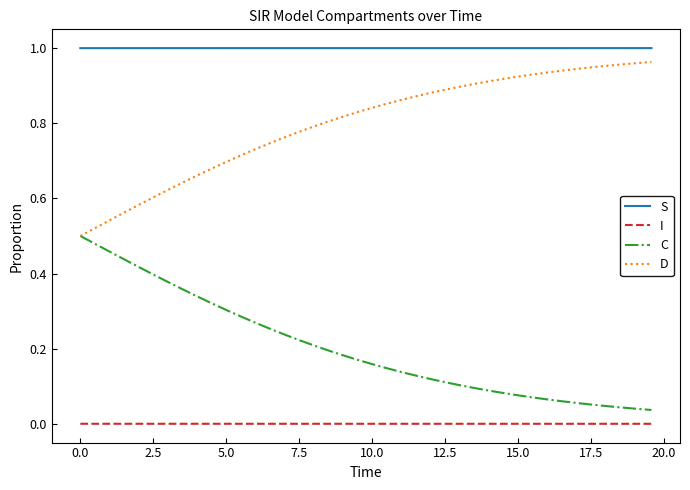

True or false: S and D cross at least once.

False